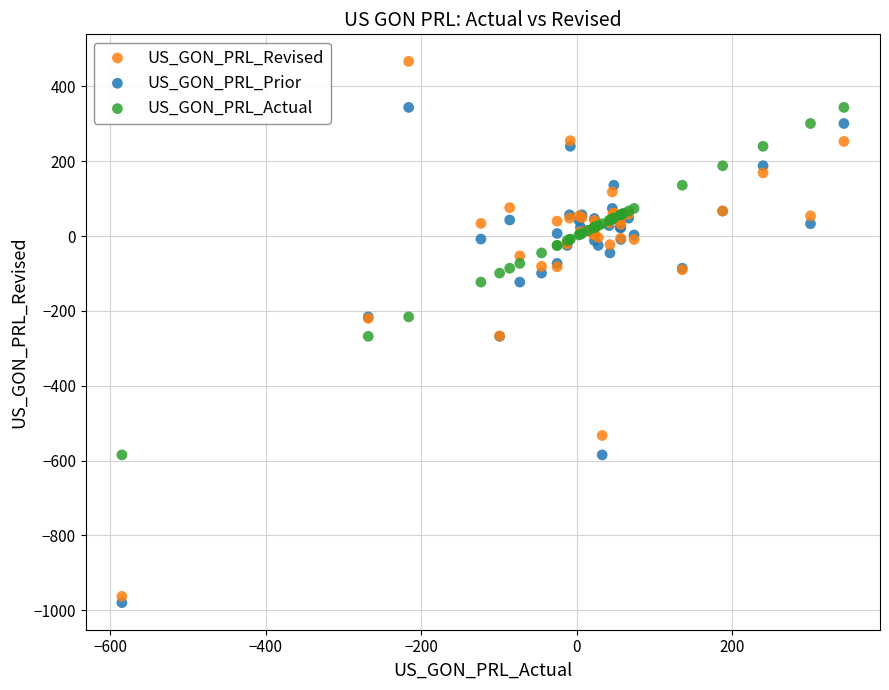

Which series has the largest Y range (max minus min)?

US_GON_PRL_Revised